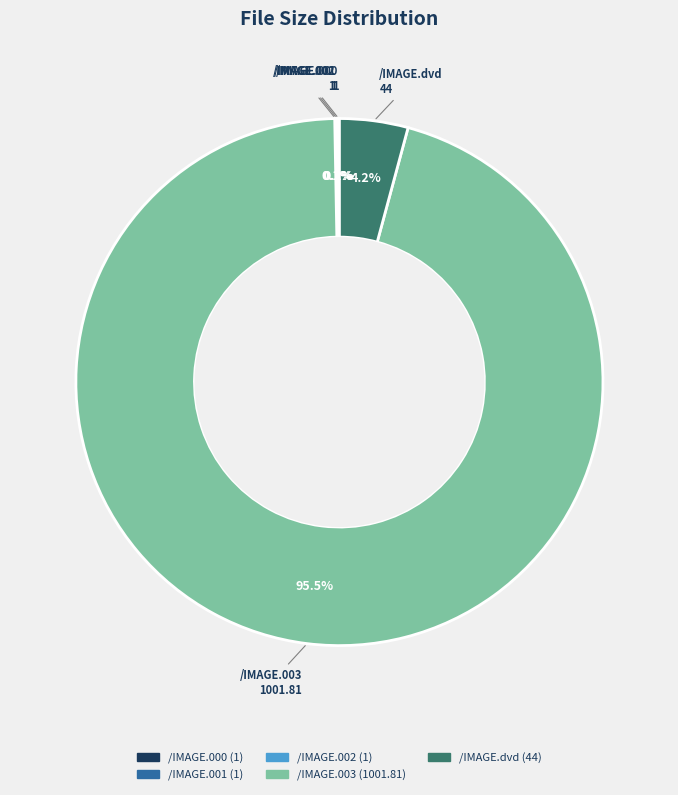

Which slice is the largest?

/IMAGE.003